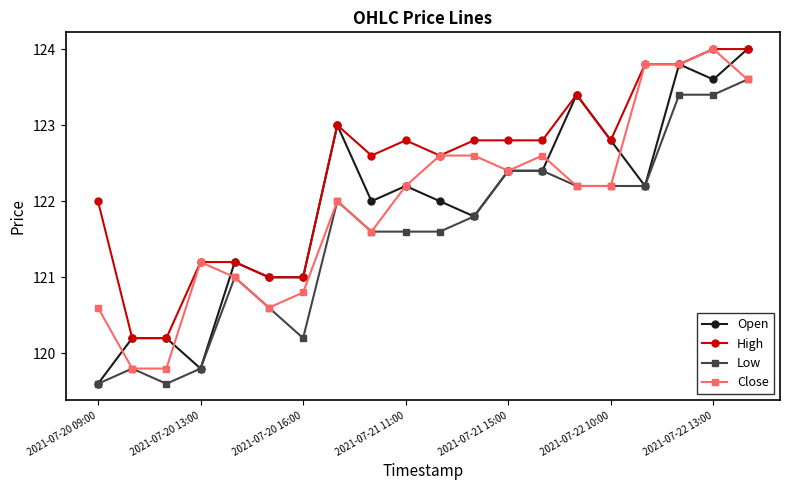

What is the value of the Close point at the 5th from the left?

121.0